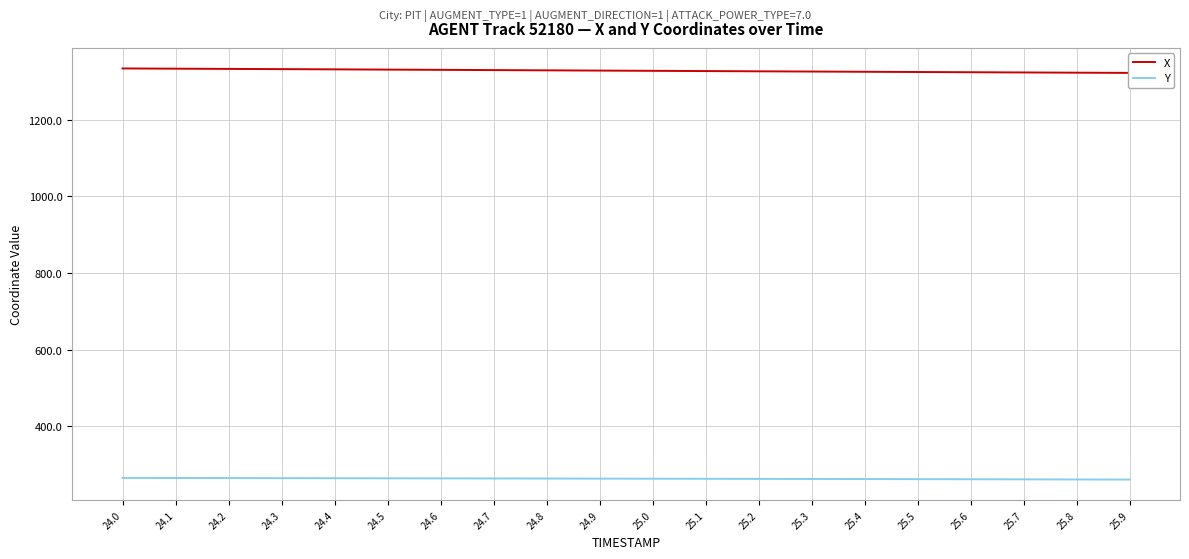

True or false: X and Y cross at least once.

False